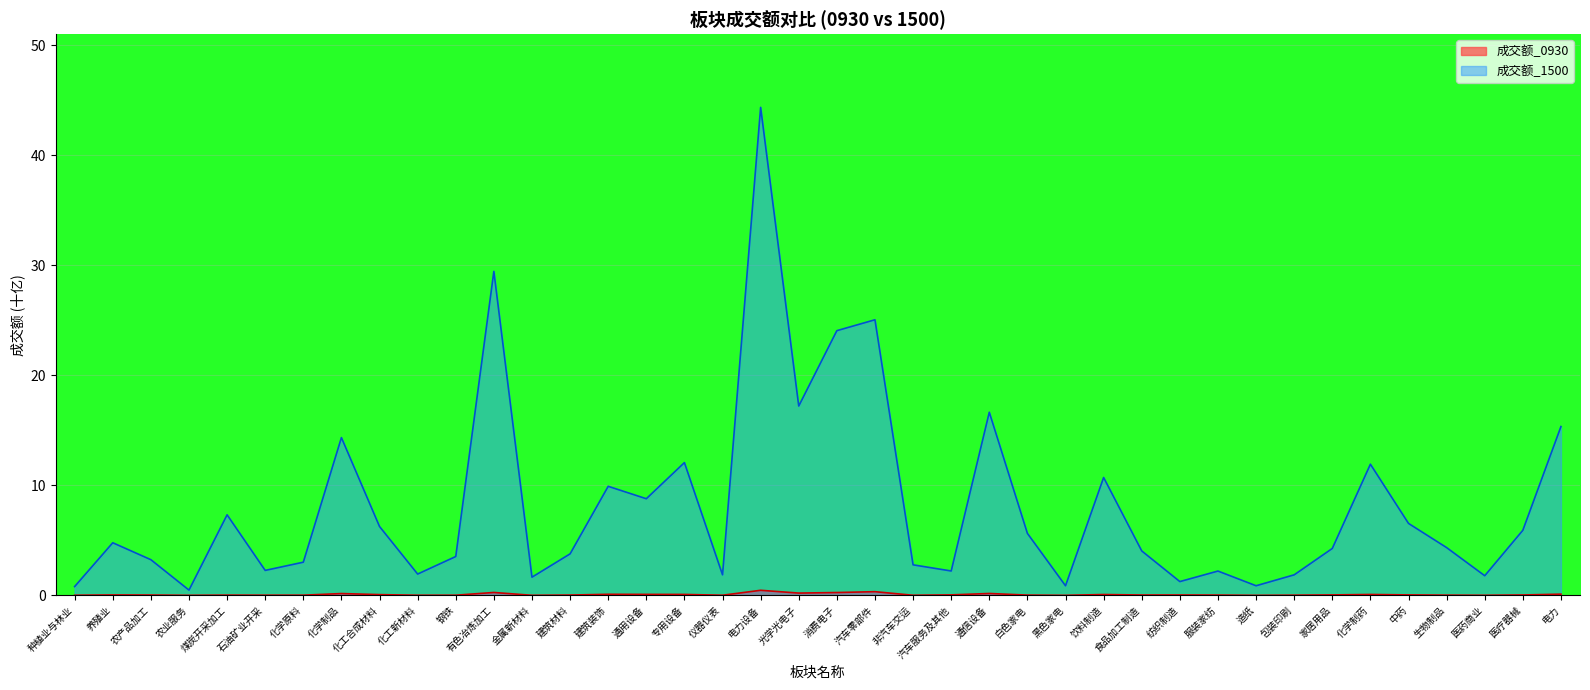

Where is 成交额_0930 nearest to the value 0?

造纸